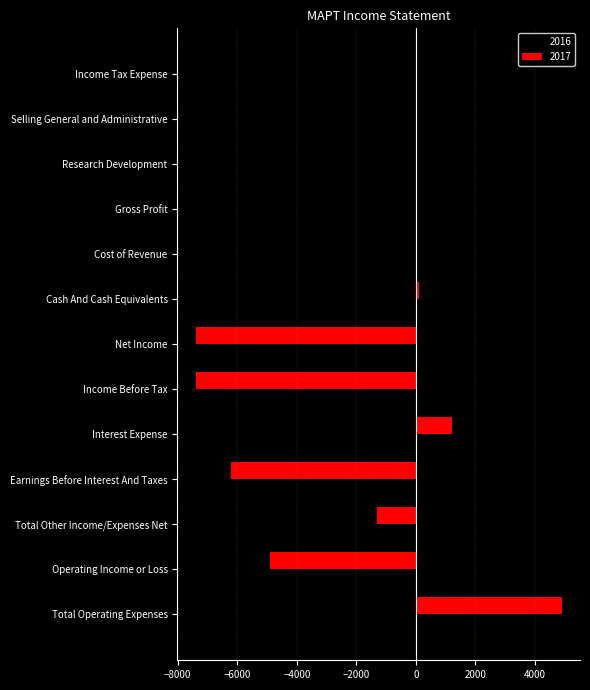

Which series has the largest total across all categories?

2016